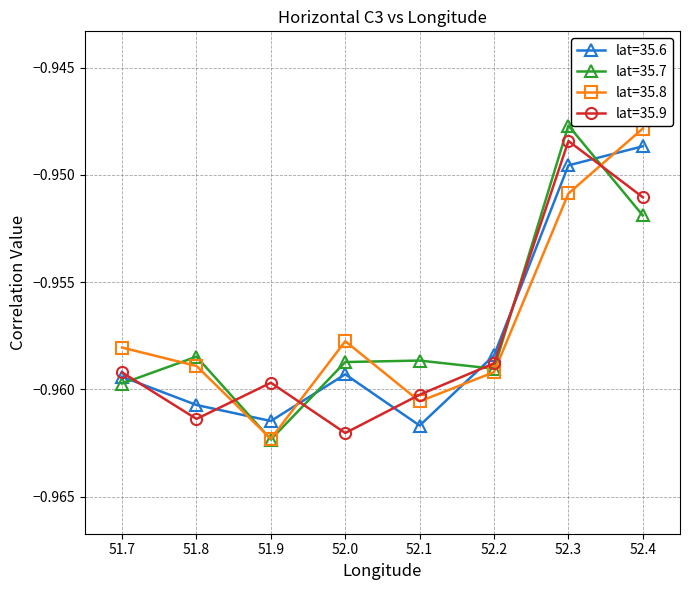

How many lines are shown in the chart?

4